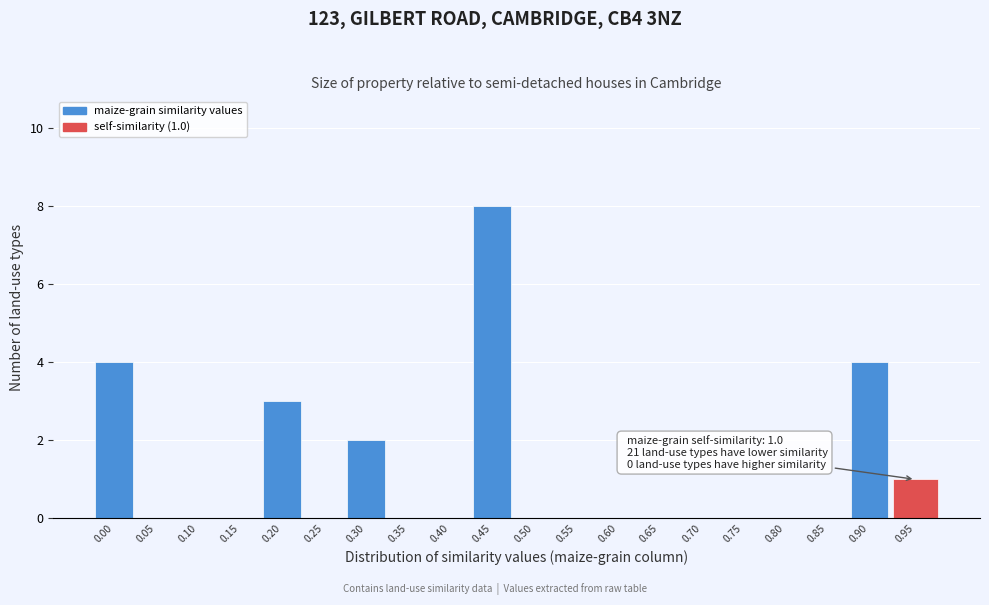

Reading left to right, list all the values displayed in this chart.

0.00=4	0.05=0	0.10=0	0.15=0	0.20=3	0.25=0	0.30=2	0.35=0	0.40=0	0.45=8	0.50=0	0.55=0	0.60=0	0.65=0	0.70=0	0.75=0	0.80=0	0.85=0	0.90=4	0.95=1